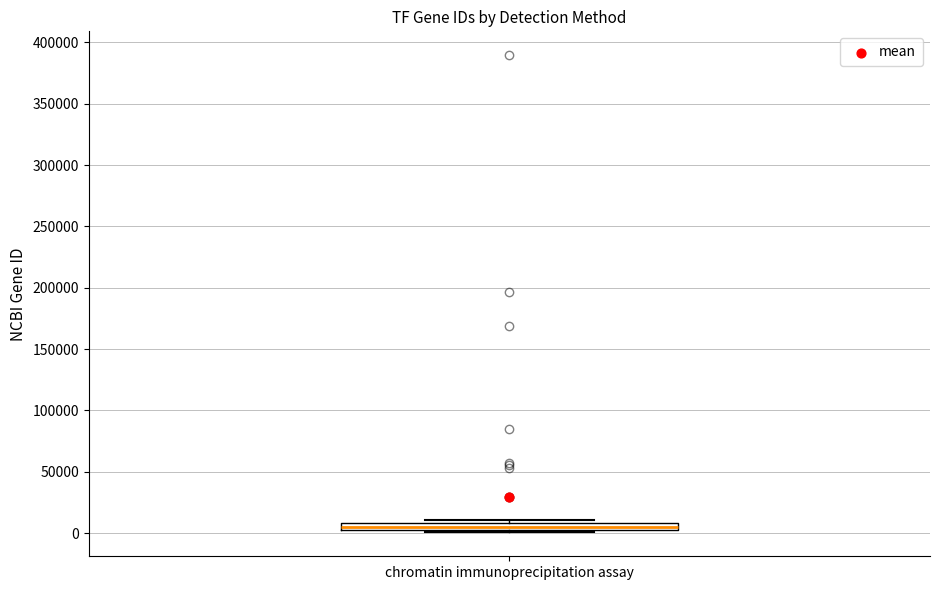

Where is the lower edge of the box for chromatin immunoprecipitation assay on the y-axis? The values are not printed on the chart, so give them approximately, as read against the axis.

5000